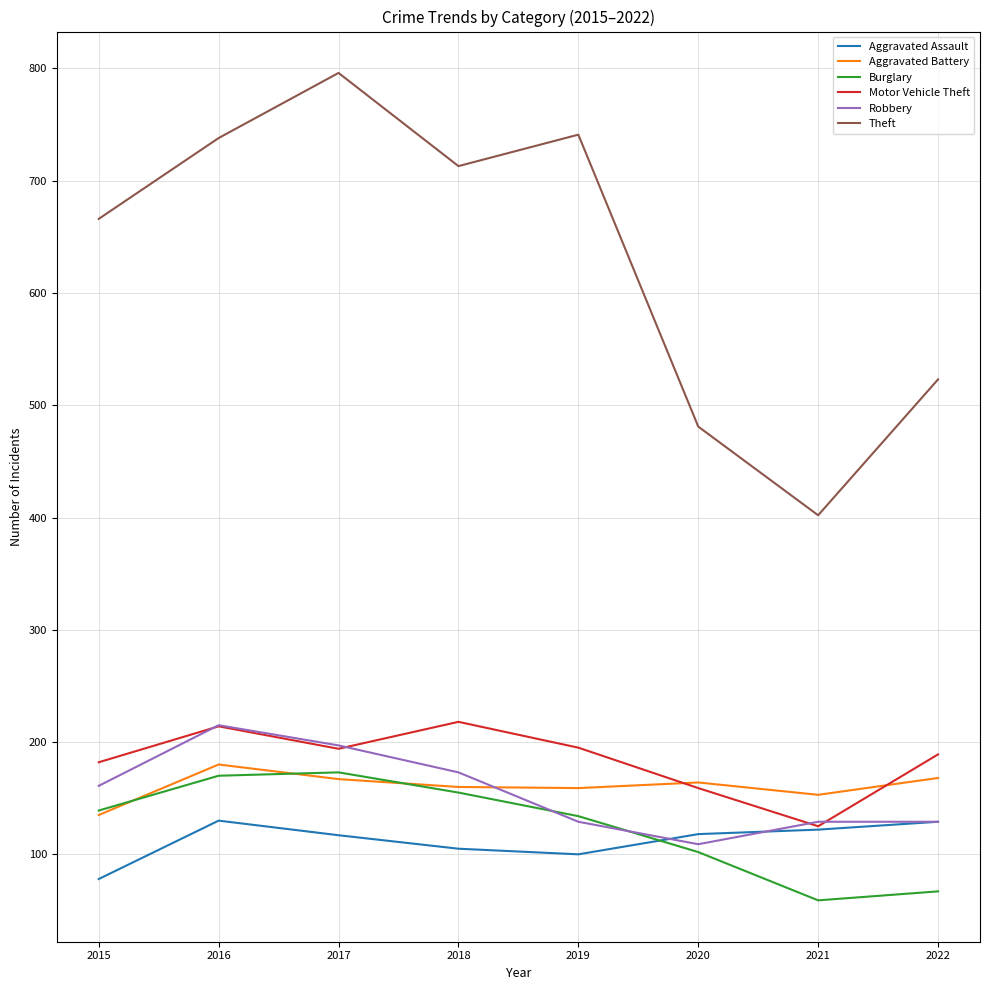

What is the difference between the second highest and second lowest values in the Burglary series?

103